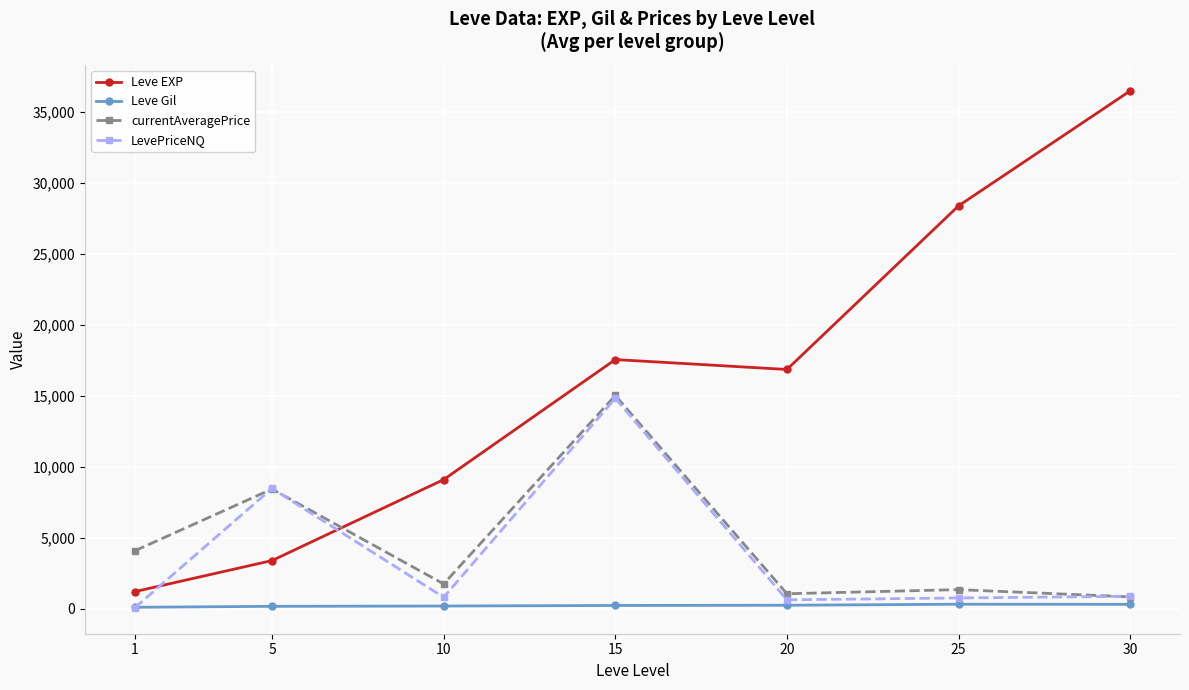

How many lines are shown in the chart?

4